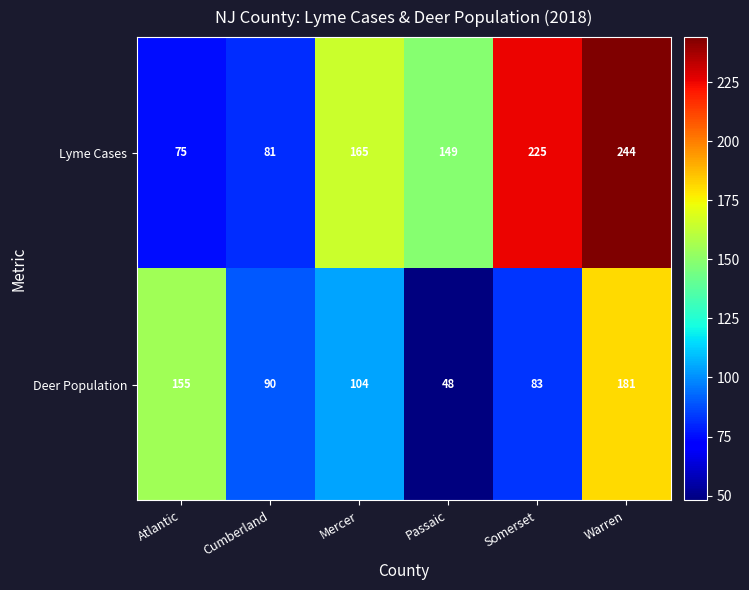

What value does the Deer Population series have at Somerset, to the nearest 50?

100